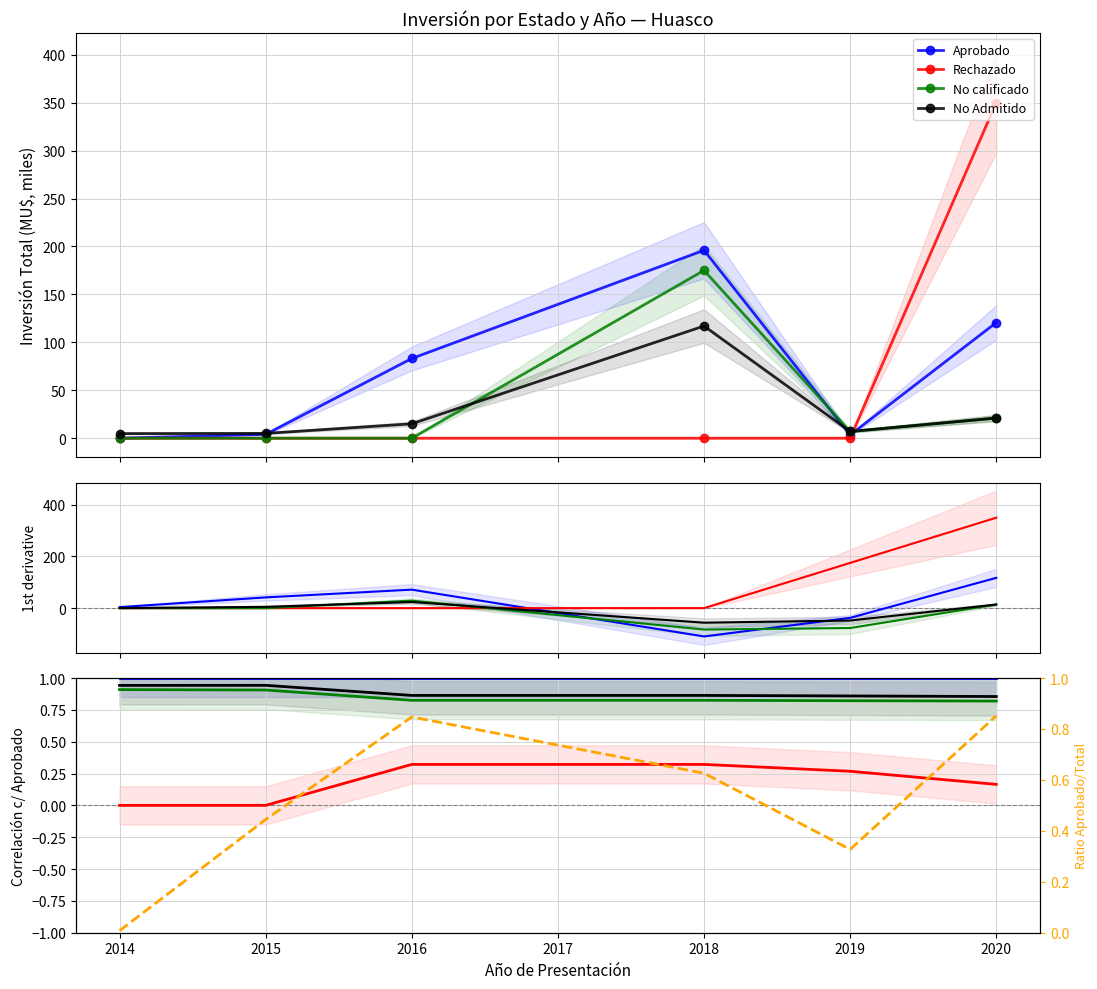

At which category is the sum across all series the highest?

2015